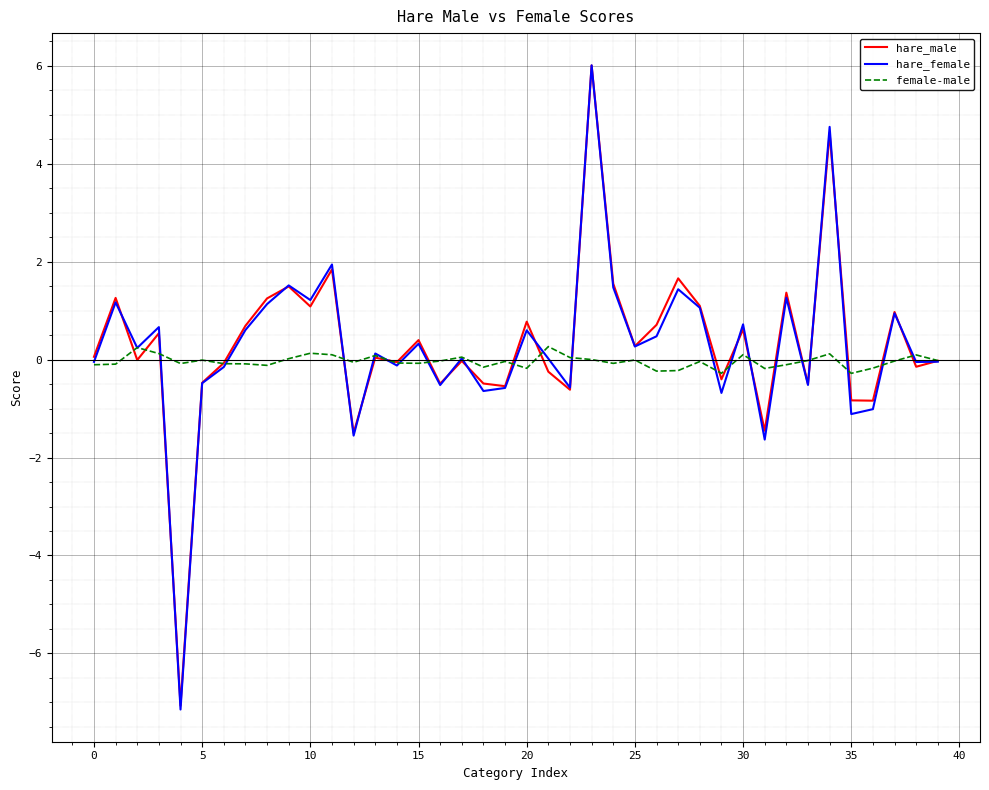

What is the smallest value displayed?

-7.1